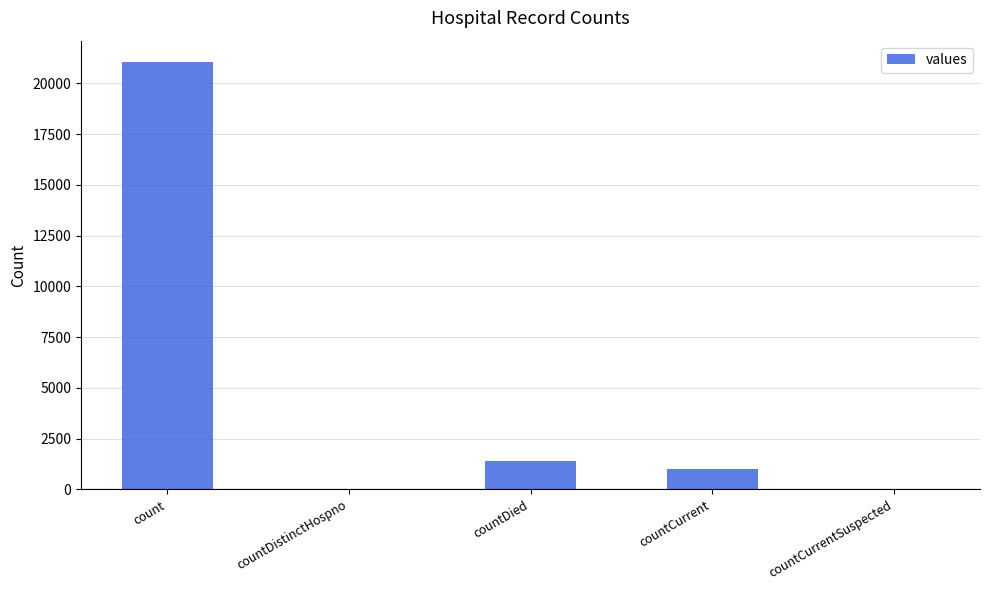

Which category has the highest value across all series?

count